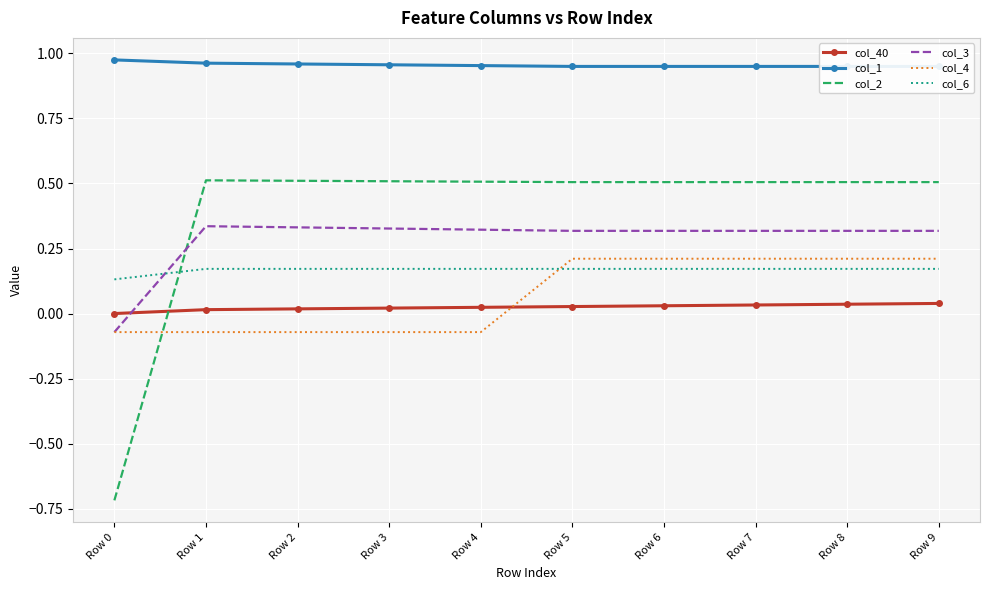

Which label corresponds to the smallest value in the chart?

Row 0